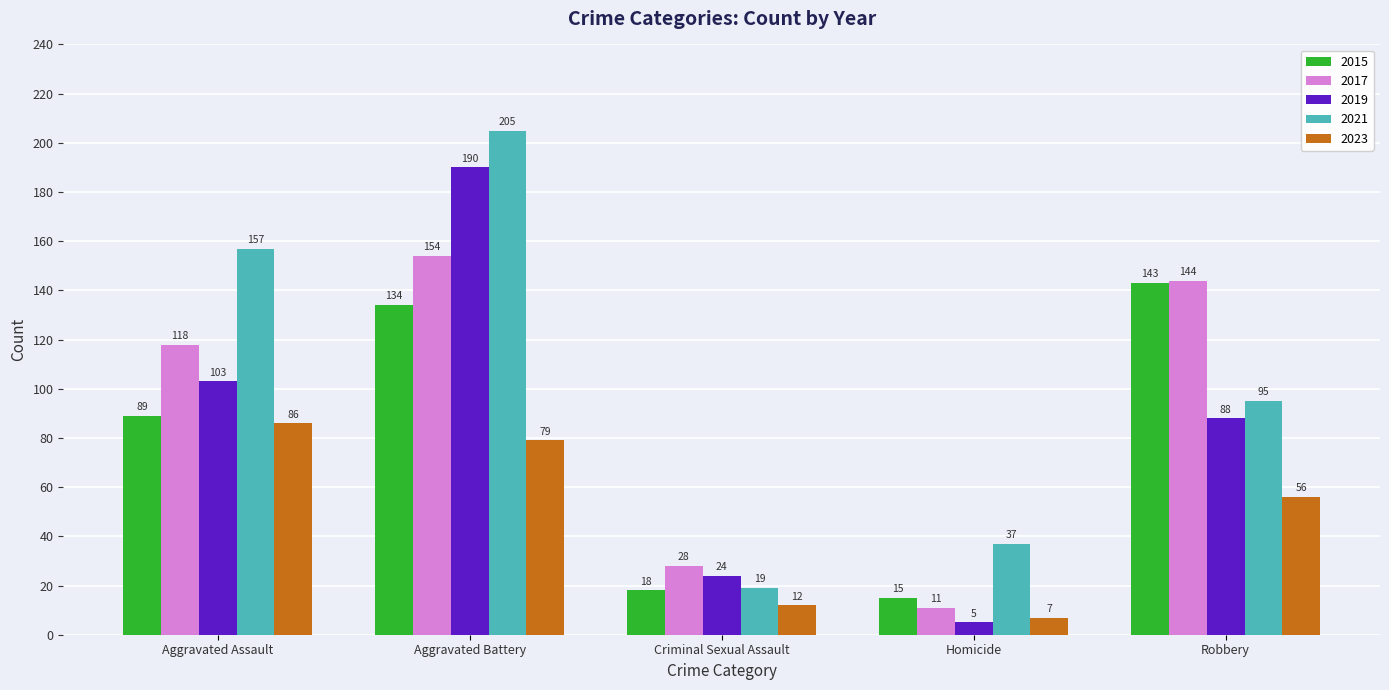

Read the 2023 value at Aggravated Battery, to the nearest 5.

80